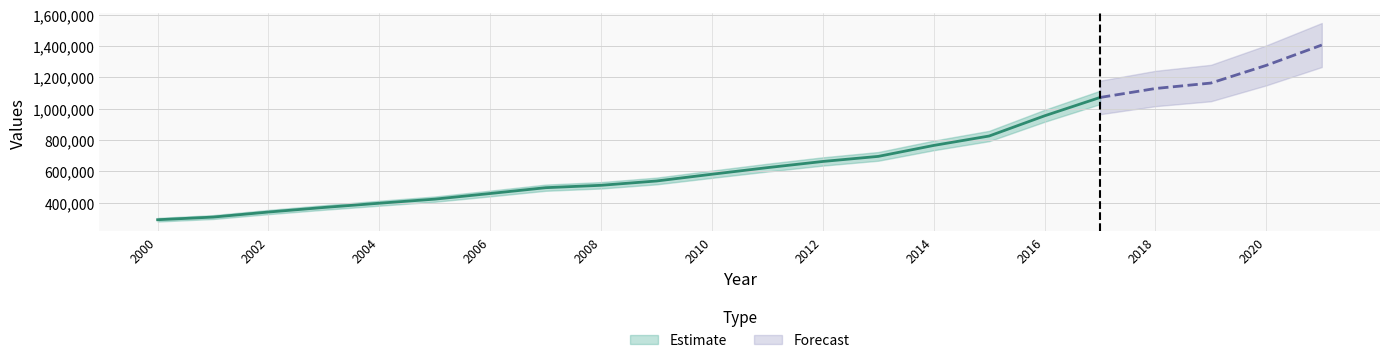

At which label does the data first exceed 623558?

2012